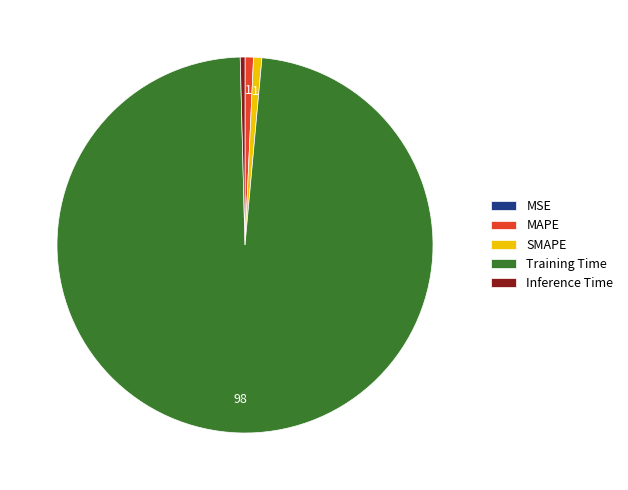

True or false: MAPE accounts for 1% of the total.

True